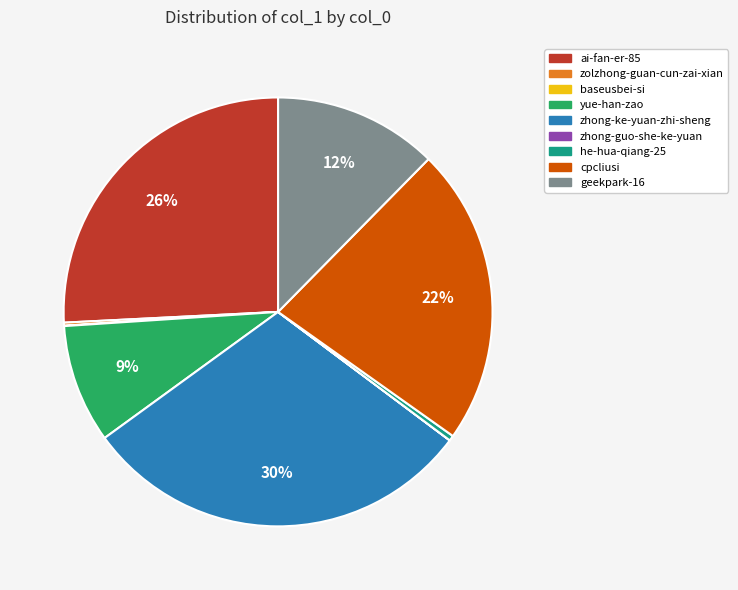

Which has a higher value, cpcliusi or yue-han-zao?

cpcliusi